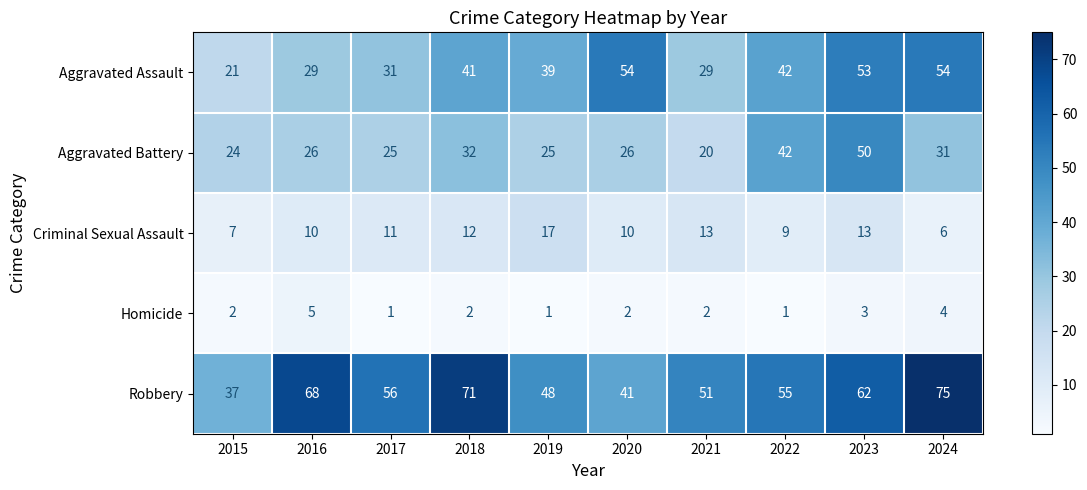

What is the approximate value of Criminal Sexual Assault at 2024, to the nearest 10?

10